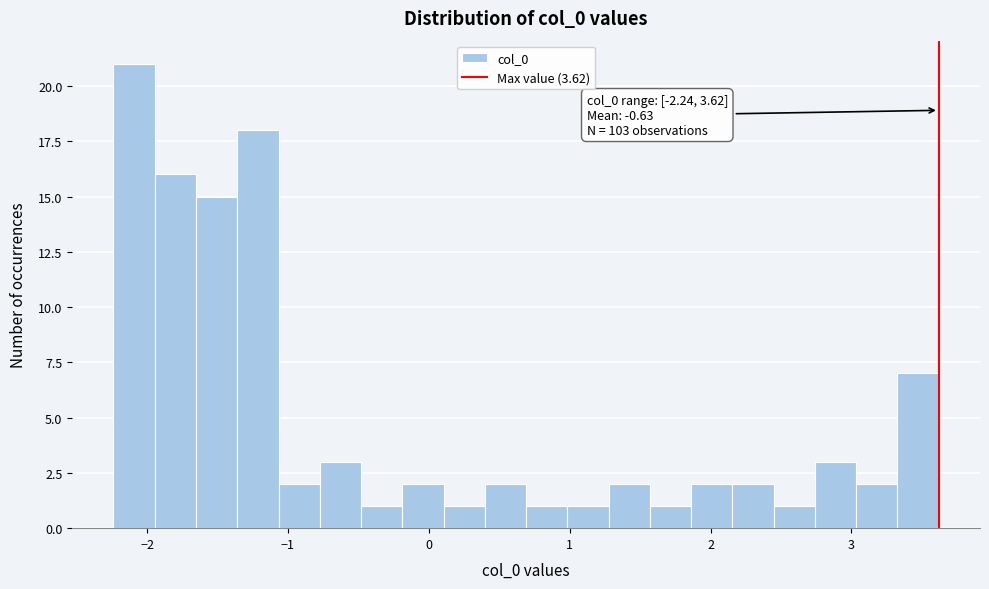

Read against the x-axis, roughly where is the centre of the tallest bar?

-2.1